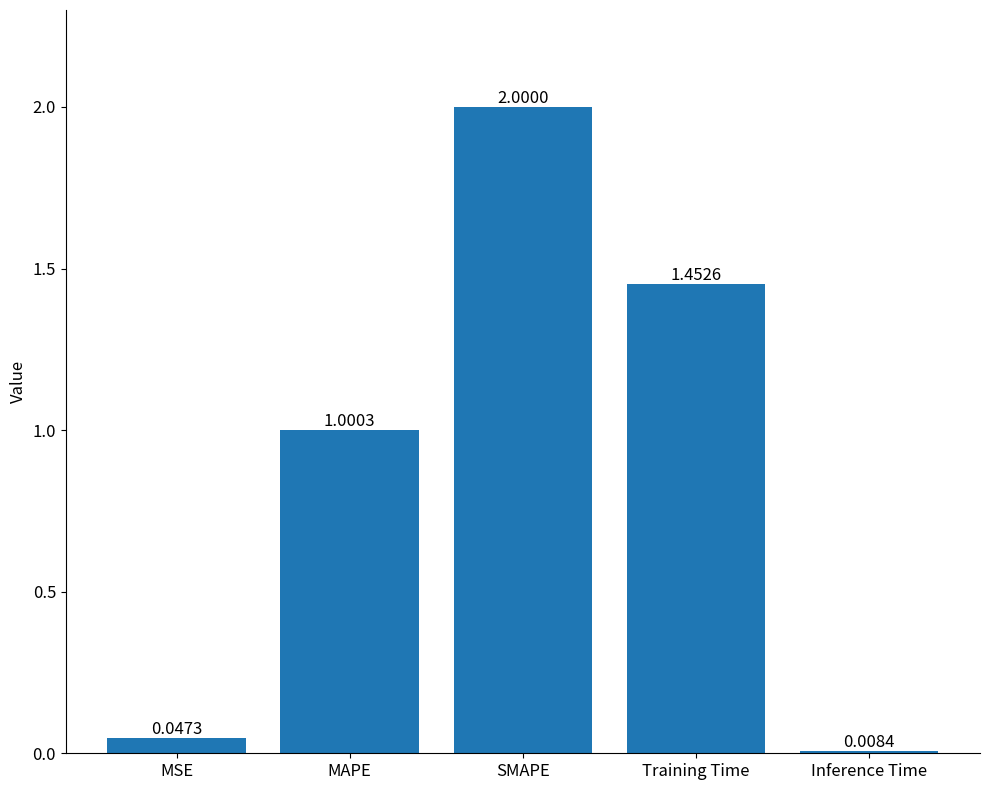

Which has a higher value, Inference Time or Training Time?

Training Time